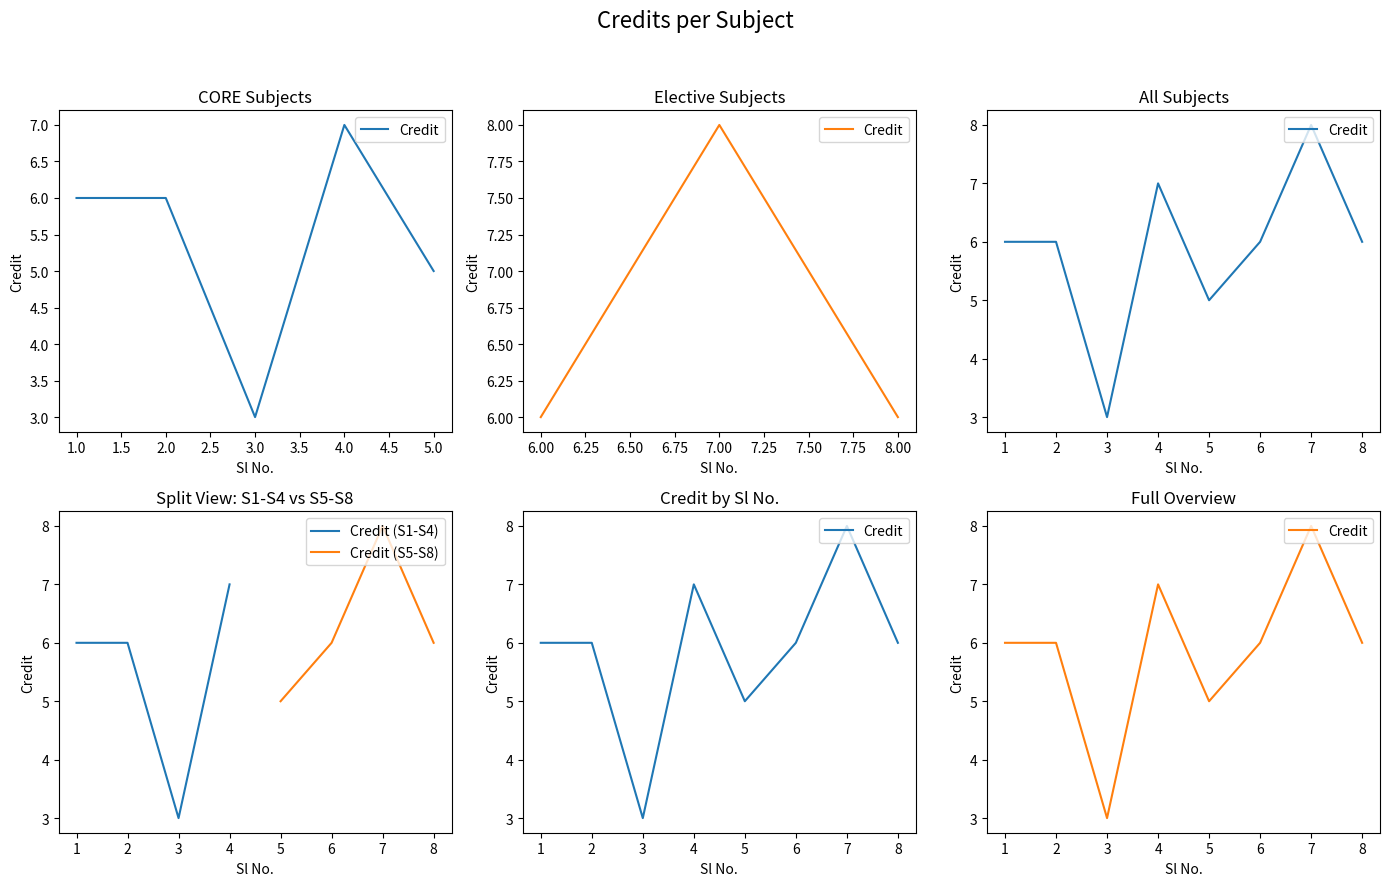

Is this an area chart (filled region under the line)?

No